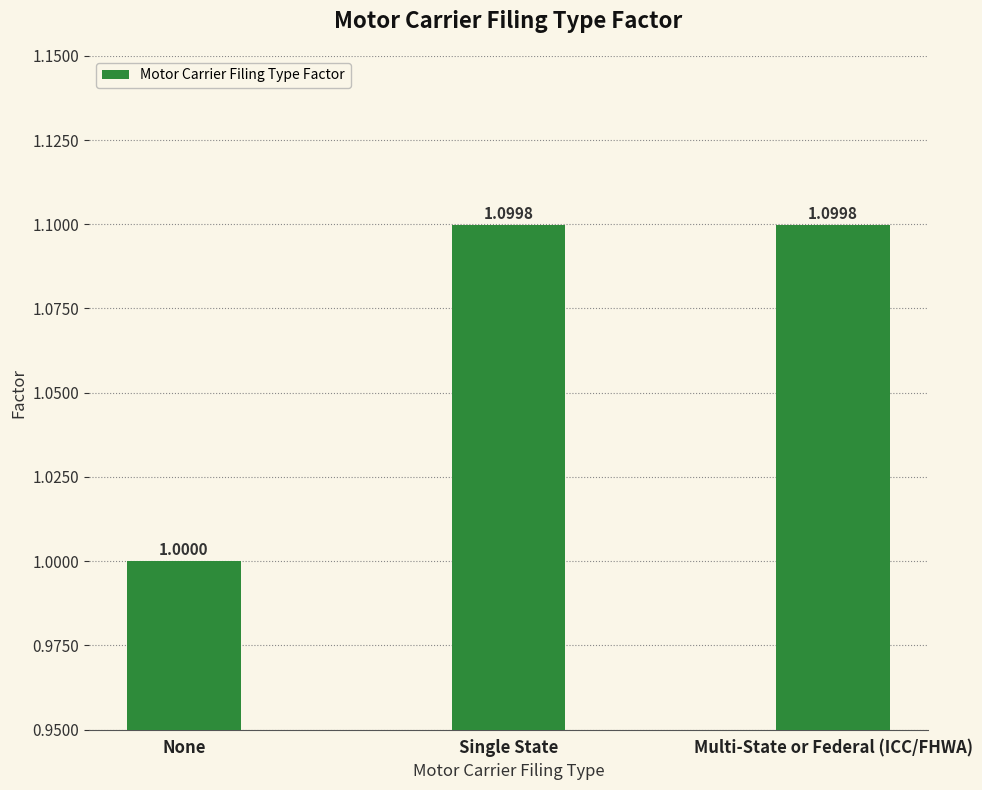

At which category does the chart reach its minimum across all series?

None